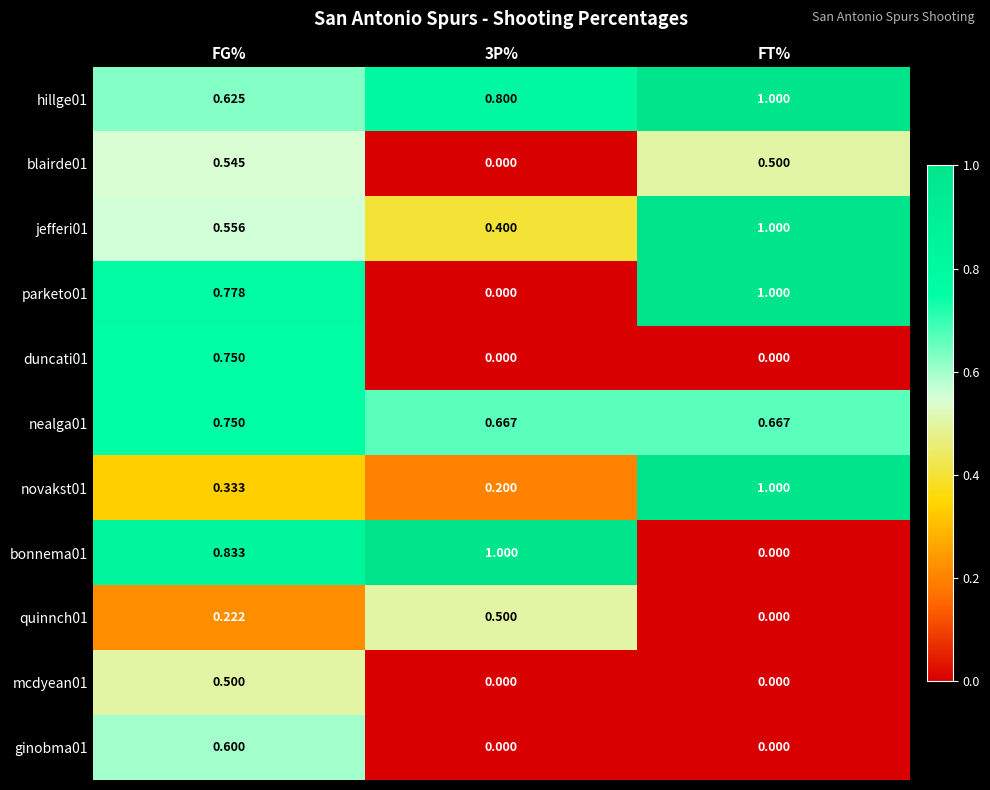

At which category is the sum across all series the highest?

FG%